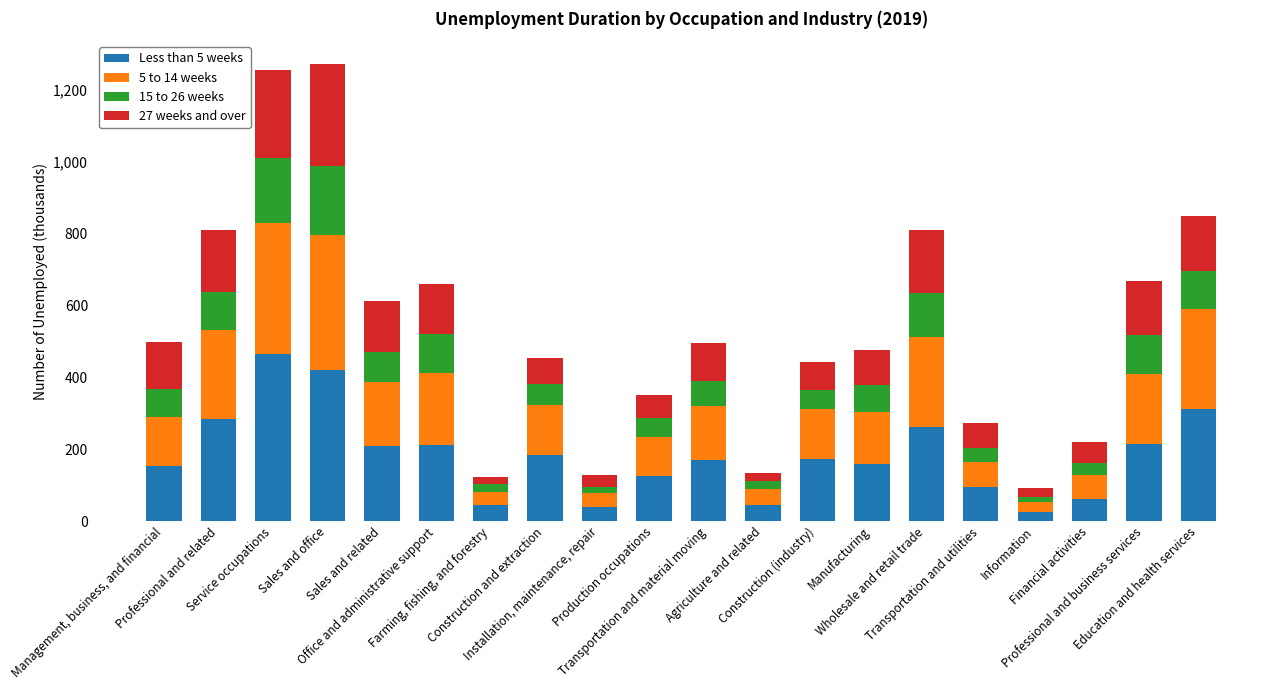

Where is 27 weeks and over nearest to the value 150?

Education and health services